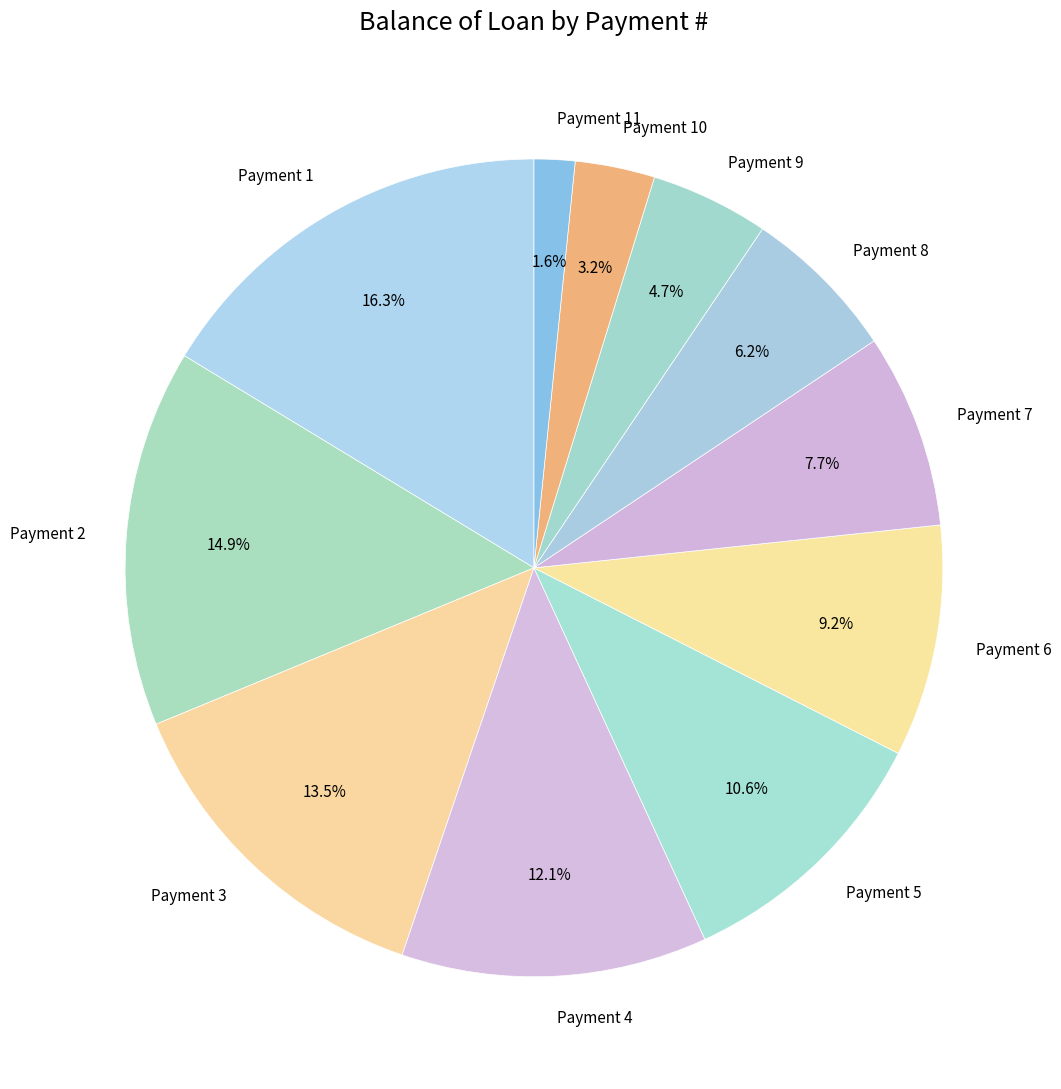

Rank the categories by value from highest to lowest.

Payment 1, Payment 2, Payment 3, Payment 4, Payment 5, Payment 6, Payment 7, Payment 8, Payment 9, Payment 10, Payment 11